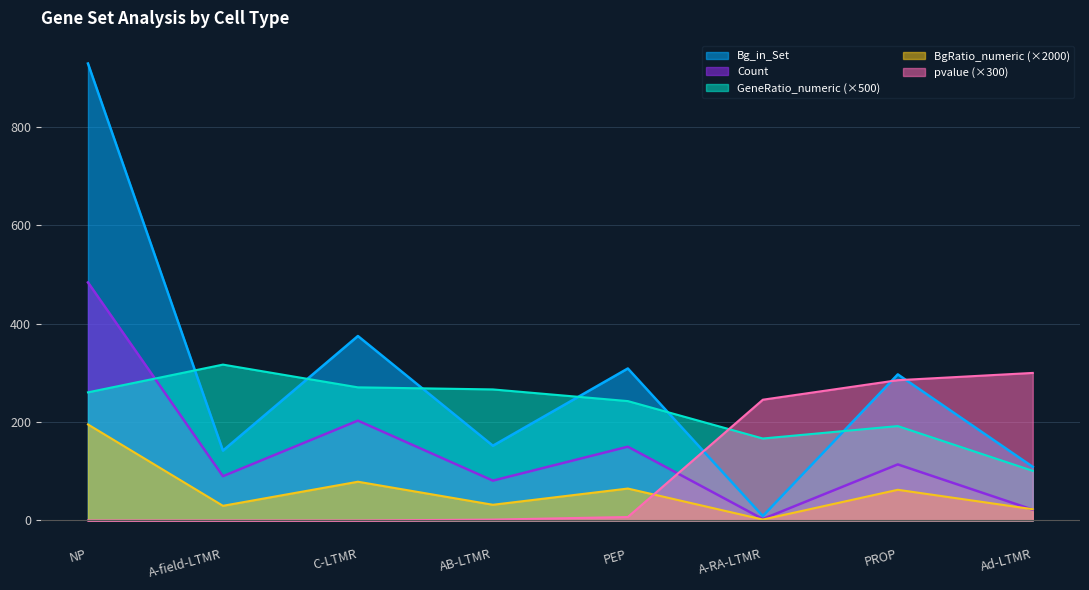

Reading left to right, list all the values displayed in this chart.

Bg_in_Set: NP=195.2	A-field-LTMR=29.8	C-LTMR=78.8	AB-LTMR=31.9	PEP=64.9	A-RA-LTMR=1.9	PROP=62.4	Ad-LTMR=22.9
Count: NP=484.0	A-field-LTMR=90.0	C-LTMR=203.0	AB-LTMR=81.0	PEP=150.0	A-RA-LTMR=3.0	PROP=114.0	Ad-LTMR=22.0
GeneRatio_numeric: NP=260.5	A-field-LTMR=316.9	C-LTMR=270.7	AB-LTMR=266.4	PEP=242.7	A-RA-LTMR=166.7	PROP=191.9	Ad-LTMR=100.9
BgRatio_numeric: NP=929.0	A-field-LTMR=142.0	C-LTMR=375.0	AB-LTMR=152.0	PEP=309.0	A-RA-LTMR=9.0	PROP=297.0	Ad-LTMR=109.0
pvalue: NP=0.0	A-field-LTMR=0.0	C-LTMR=0.0	AB-LTMR=1.8	PEP=7.1	A-RA-LTMR=245.5	PROP=285.2	Ad-LTMR=300.0